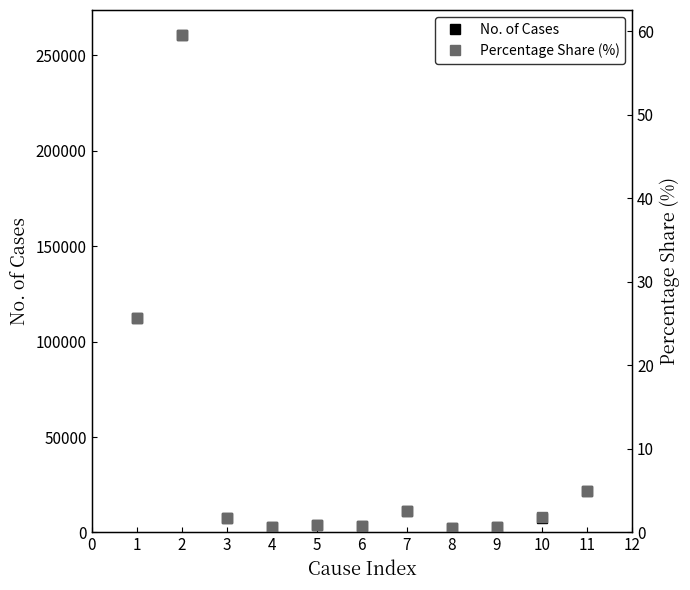

How many lines are shown in the chart?

2